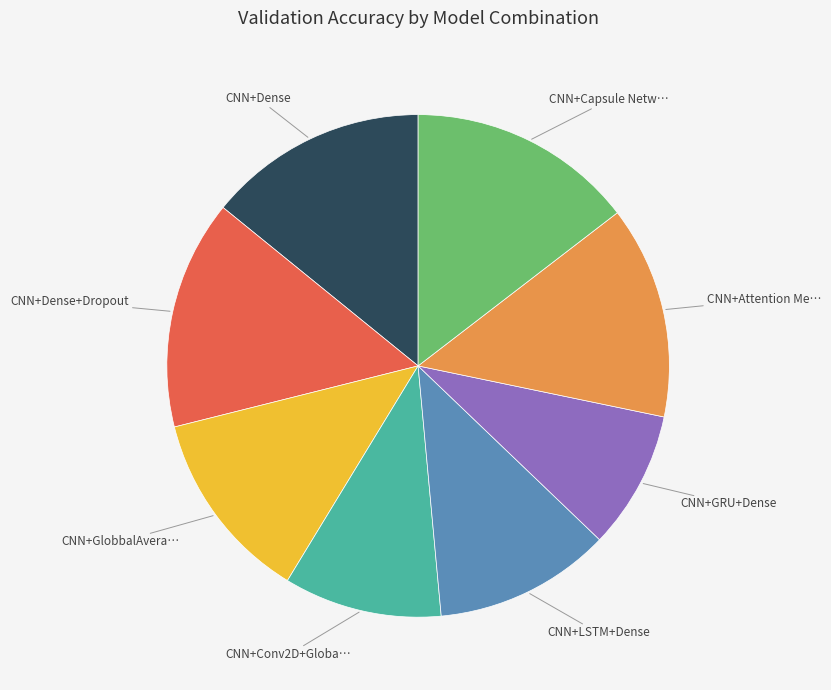

Does any single category account for the majority?

No